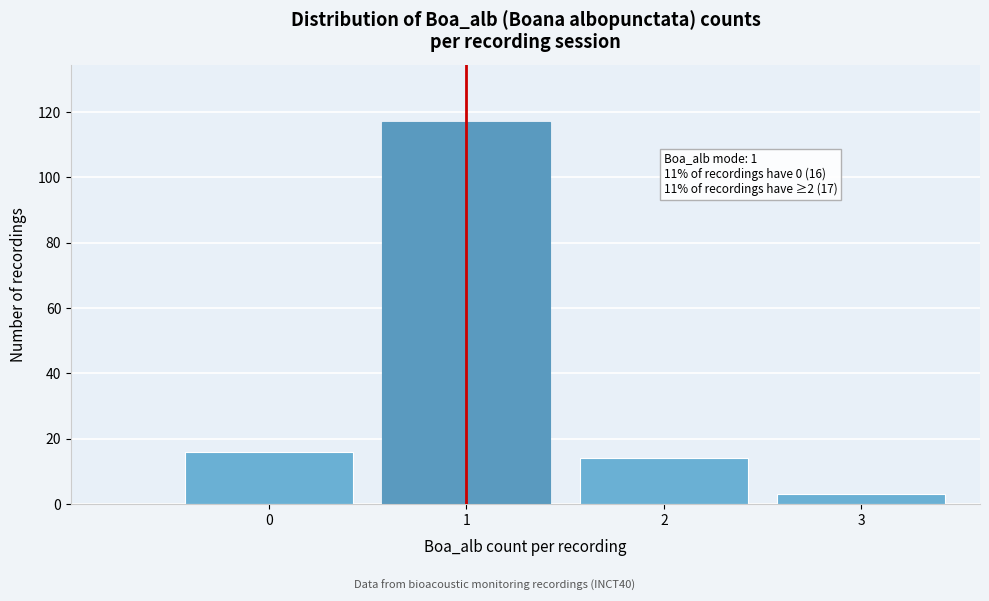

Reading right to left, extract all data points from this chart.

3=3	2=14	1=117	0=16